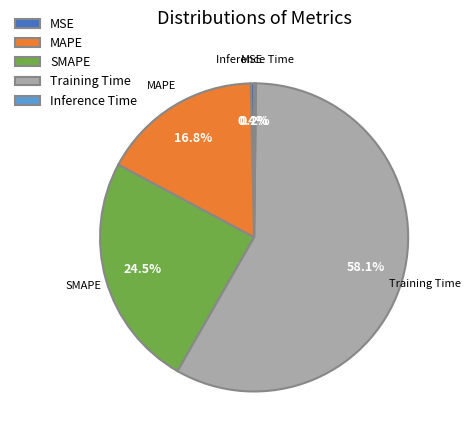

The MAPE slice represents 17% of the pie. True or false?

True